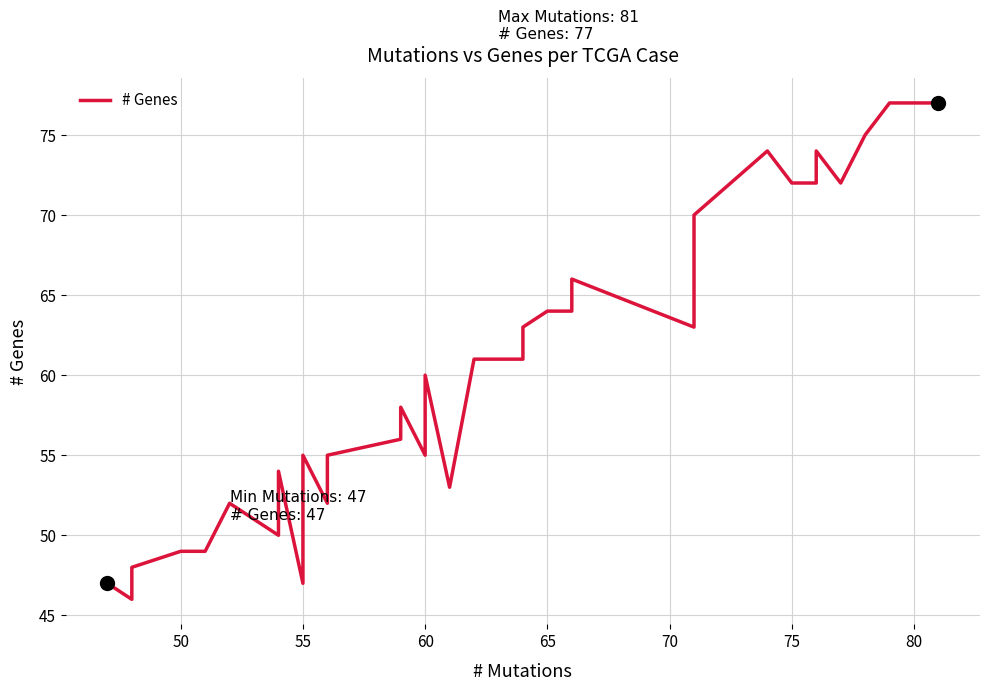

What is the greatest value displayed?

77